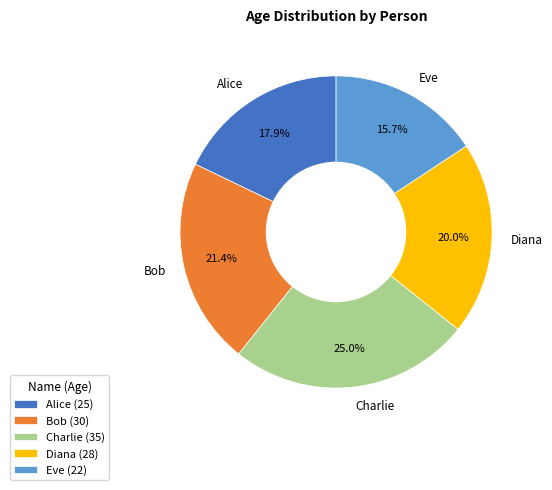

How much of the chart is everything except Diana?

80.0%